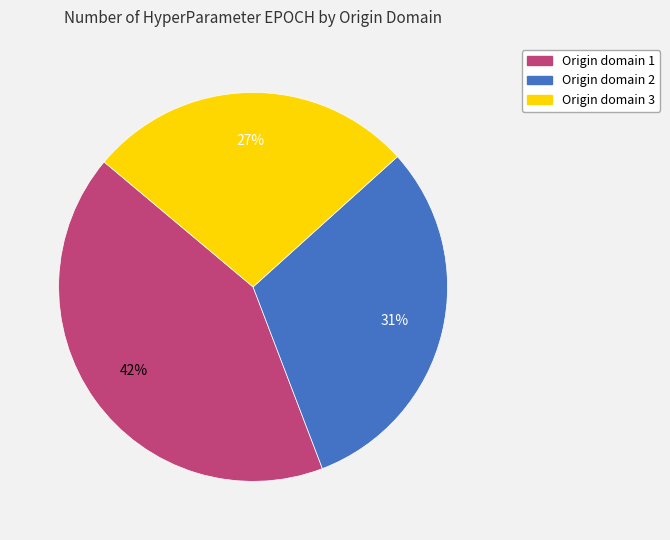

Between Origin domain 2 and Origin domain 1, which is larger?

Origin domain 1